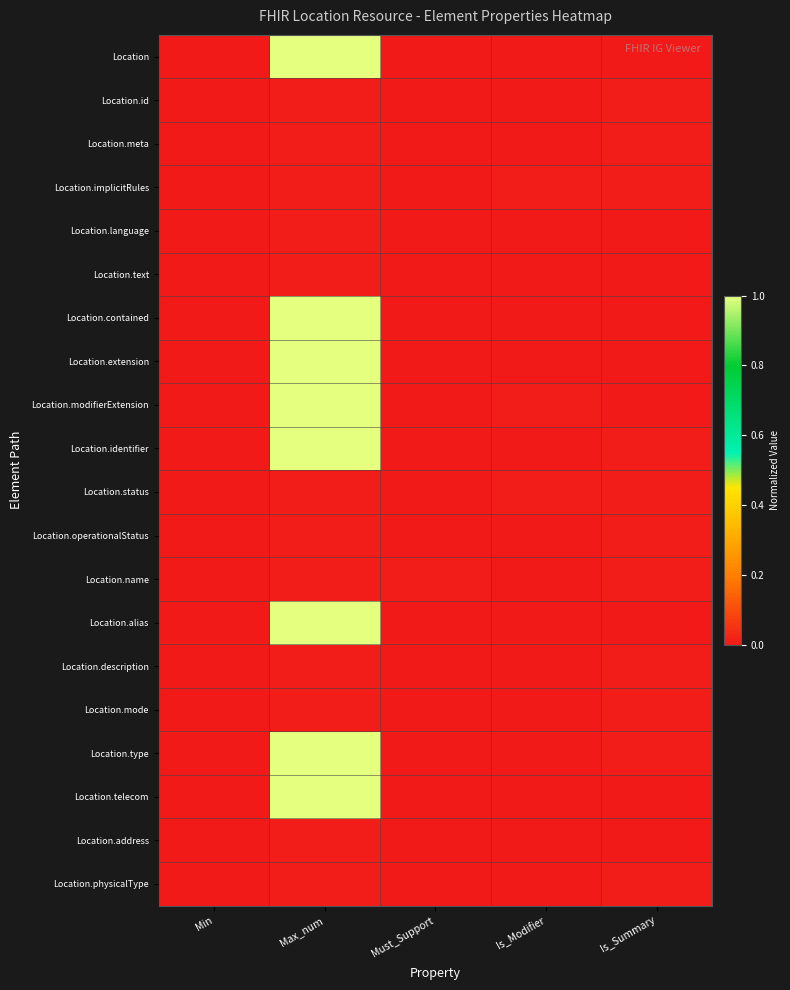

At which category is the sum across all series the highest?

Max_num